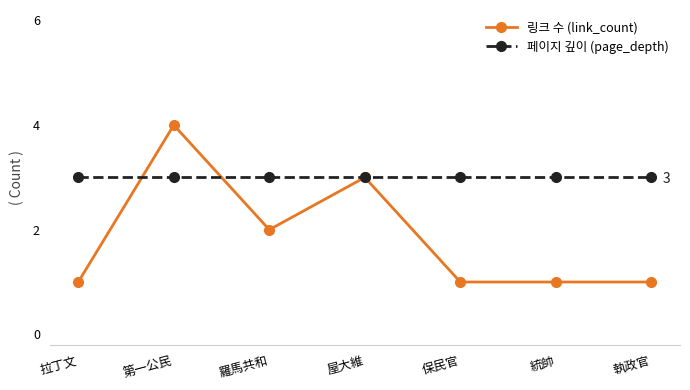

What is the sum of the 링크 수 (link_count) values at 保民官 and 統帥?

2